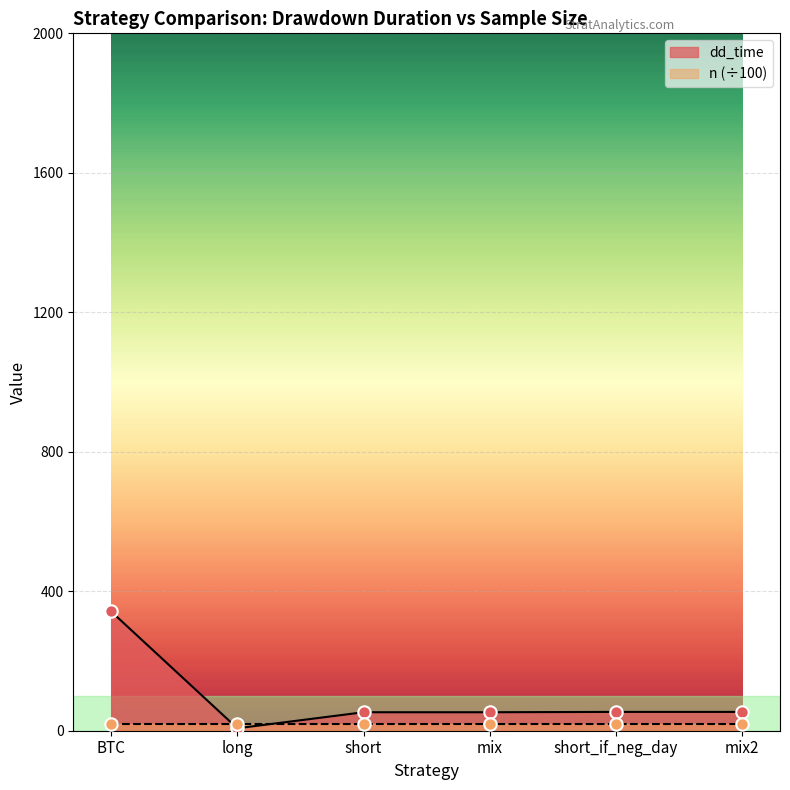

Which has a higher value, BTC or mix?

BTC